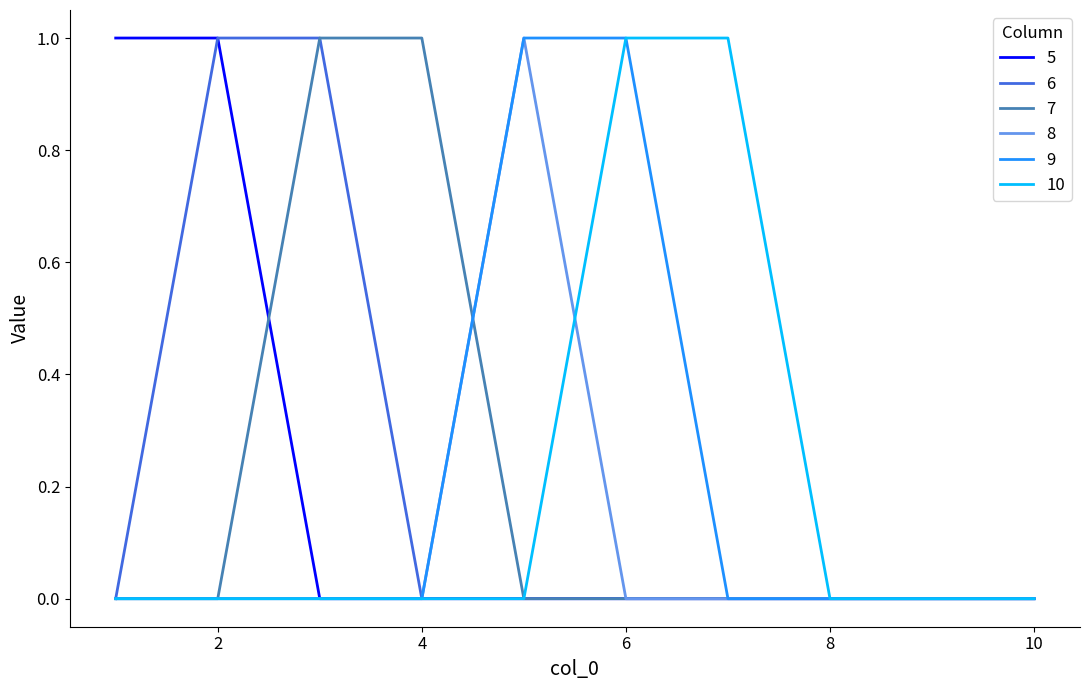

List the labels in order of 5 value, largest first.

1, 2, 3, 4, 5, 6, 7, 8, 9, 10